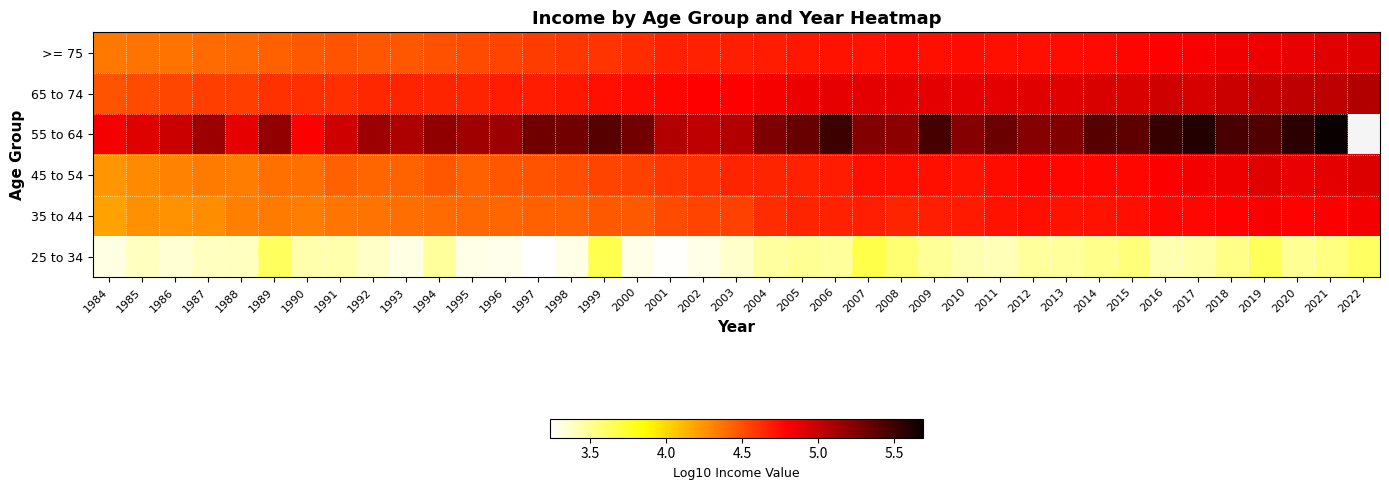

The >= 75 series shows 1.9 at 1987. True or false?

False